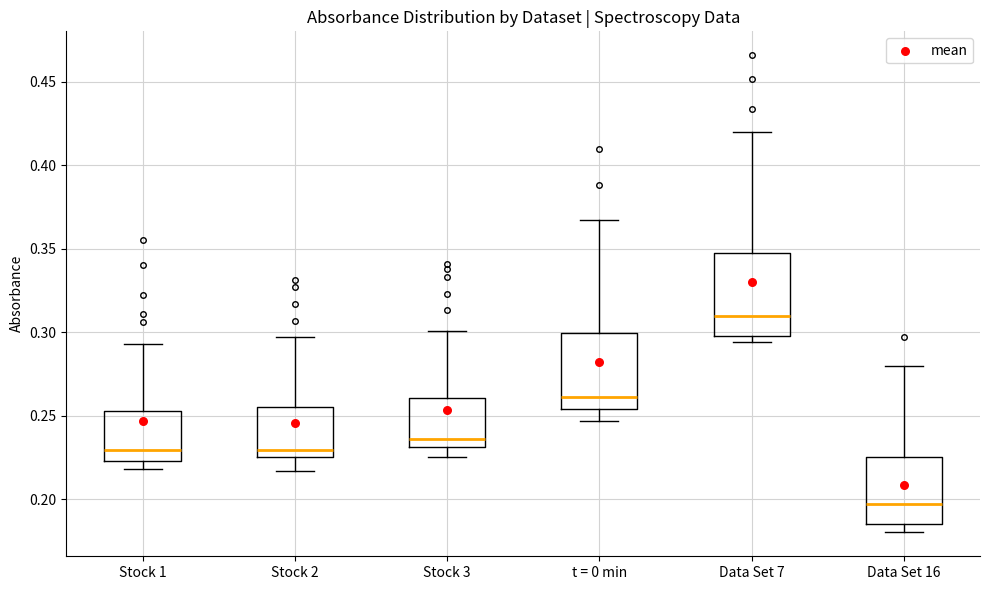

Reading left to right, read every box against the y-axis: the position of its median line, the range the box covers, and the ends of its whiskers. The values are not printed on the chart, so give them approximately, as read against the axis.

Stock 1: median 0.230, box 0.225 to 0.255, whiskers 0.220 to 0.295
Stock 2: median 0.230, box 0.225 to 0.255, whiskers 0.215 to 0.295
Stock 3: median 0.235, box 0.230 to 0.260, whiskers 0.225 to 0.300
t = 0 min: median 0.260, box 0.255 to 0.300, whiskers 0.245 to 0.365
Data Set 7: median 0.310, box 0.300 to 0.345, whiskers 0.295 to 0.420
Data Set 16: median 0.195, box 0.185 to 0.225, whiskers 0.180 to 0.280